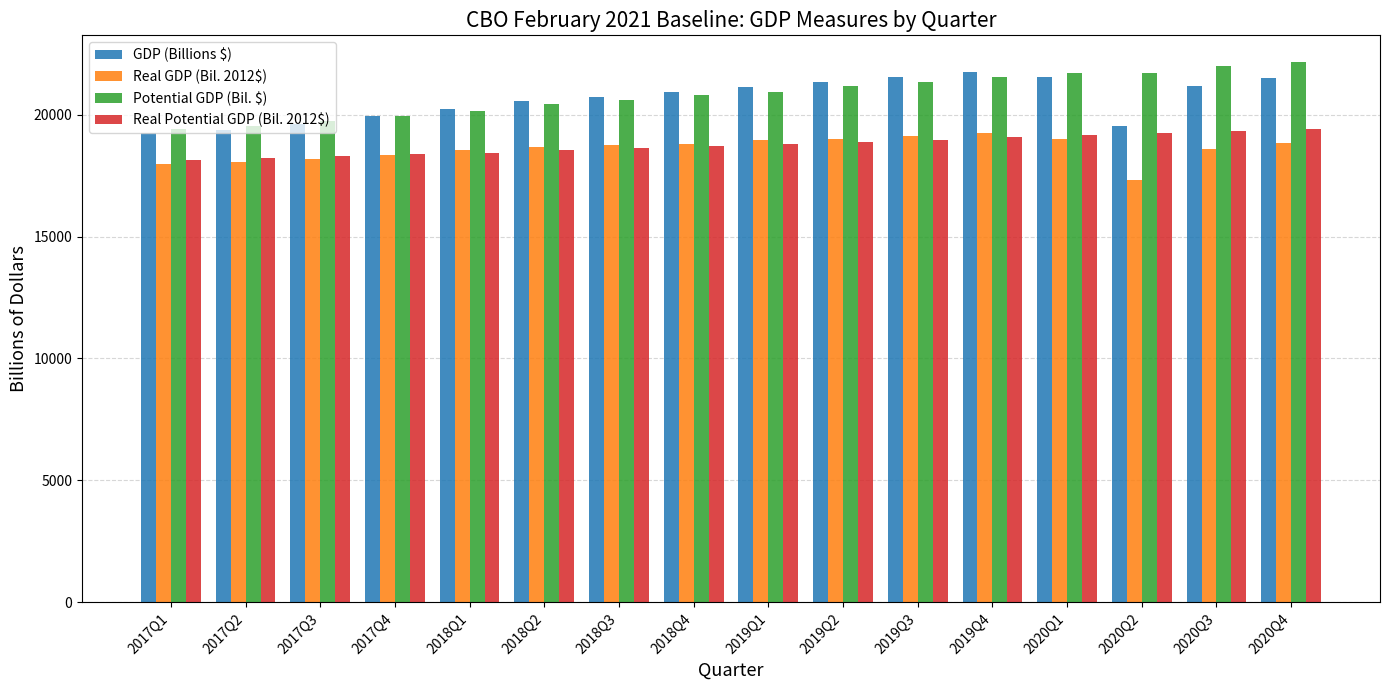

Which label corresponds to the smallest value in the chart?

2020Q2